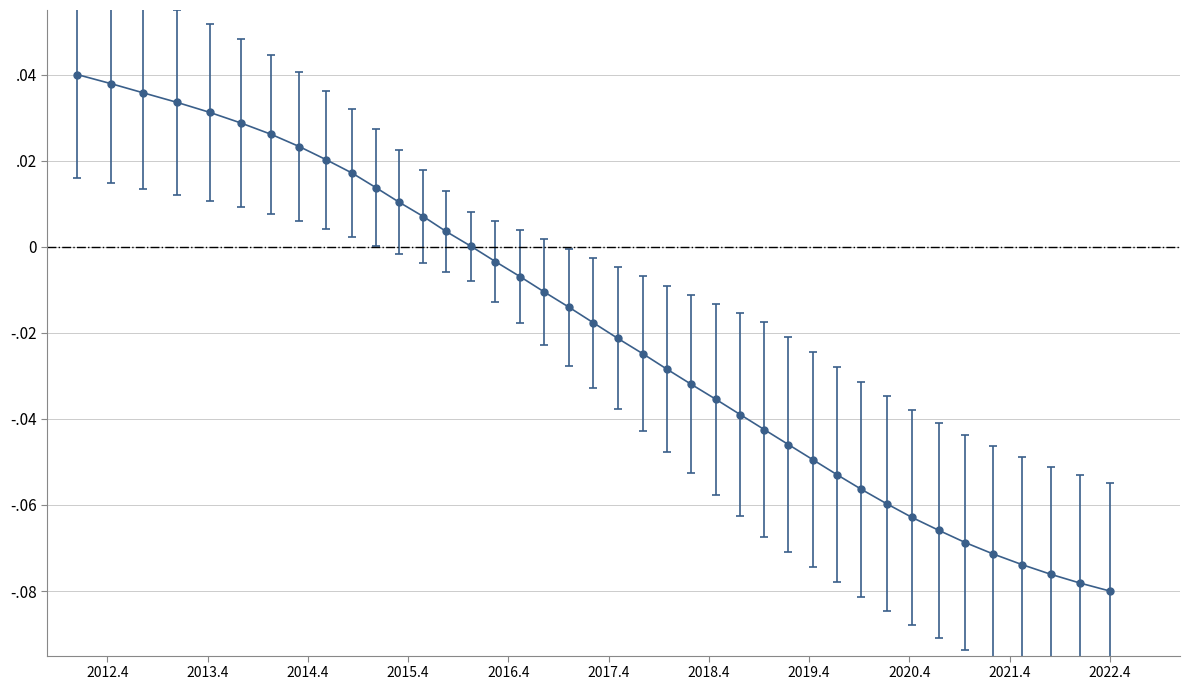

What is the smallest value displayed?

-0.1